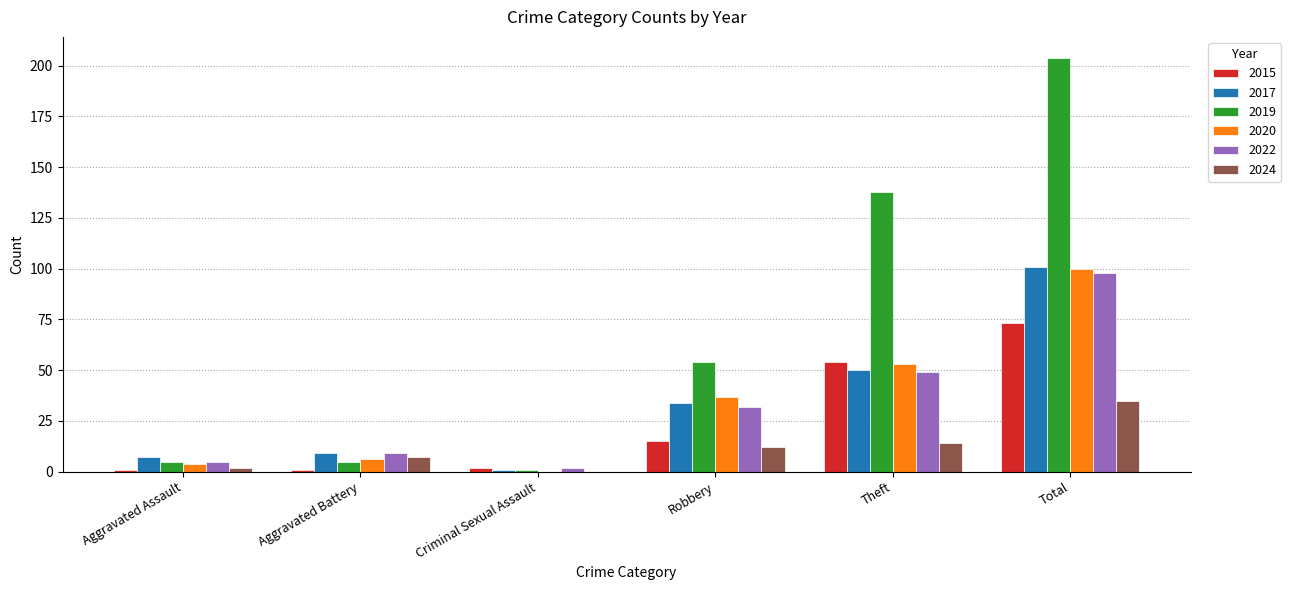

Are the bars grouped side by side (vs. stacked)?

Yes